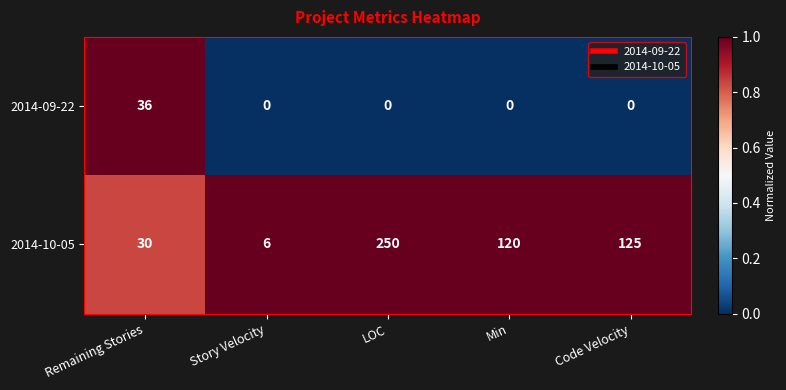

The value of 2014-09-22 at Min is 0. True or false?

True